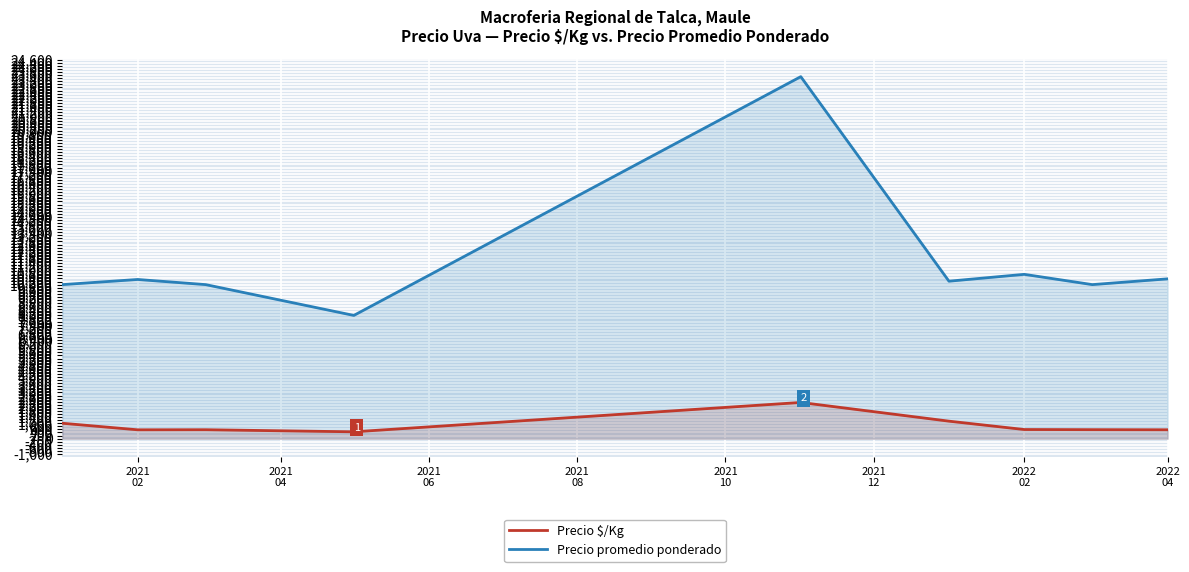

List the series in order of their peak value, lowest first.

Precio $/Kg, Precio promedio ponderado